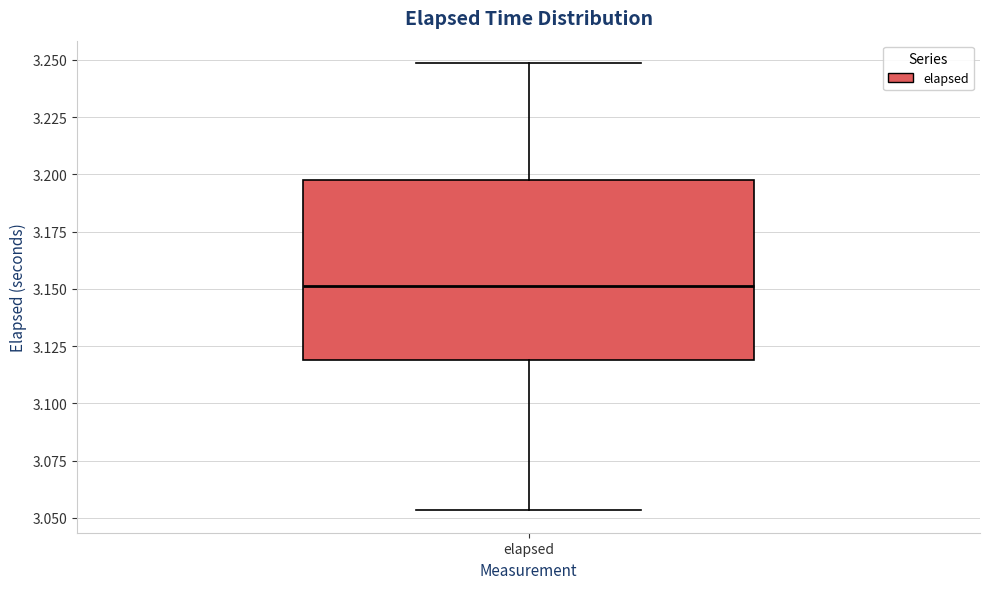

Transcribe this box plot: give where the median line is, the range the box spans, and where the two whiskers end, as read against the y-axis. The values are not printed on the chart, so give them approximately, as read against the axis.

median 3.150, box 3.120 to 3.195, whiskers 3.055 to 3.250